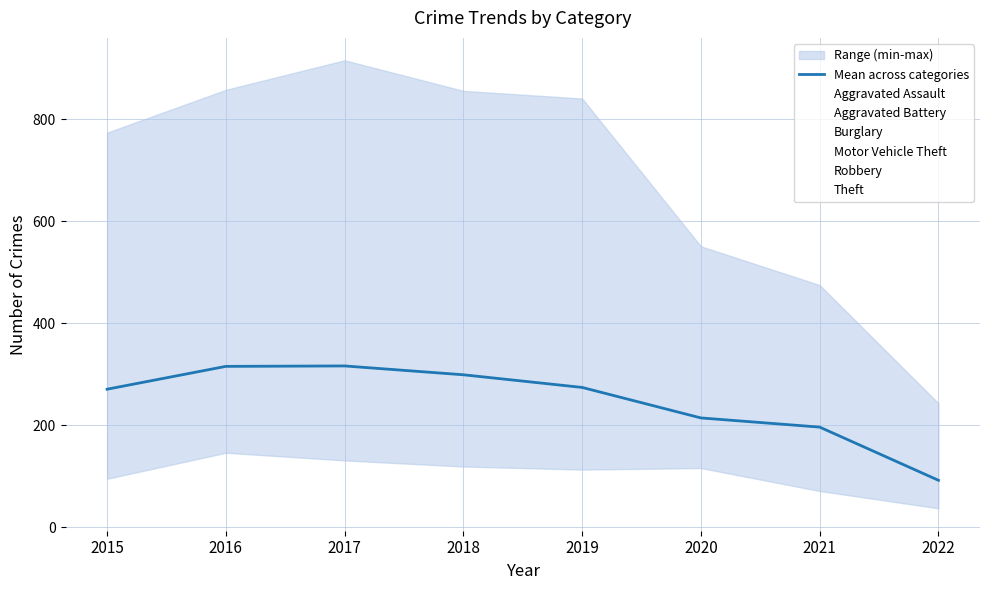

What is the difference between the maximum and minimum values in the Robbery series?

194